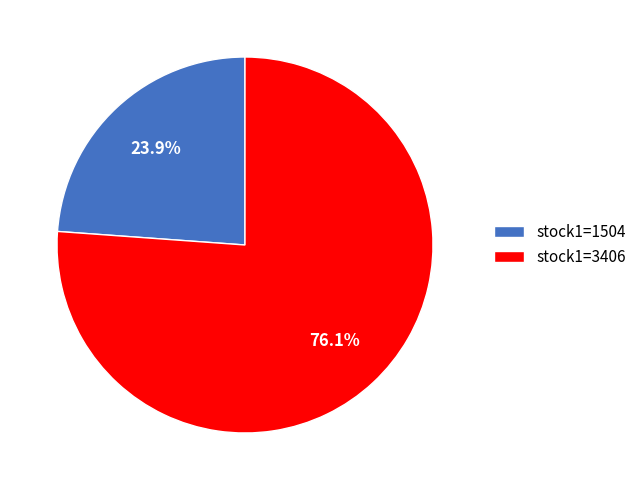

What is the ratio of the value at stock1=3406 to the value at stock1=1504?

3.2